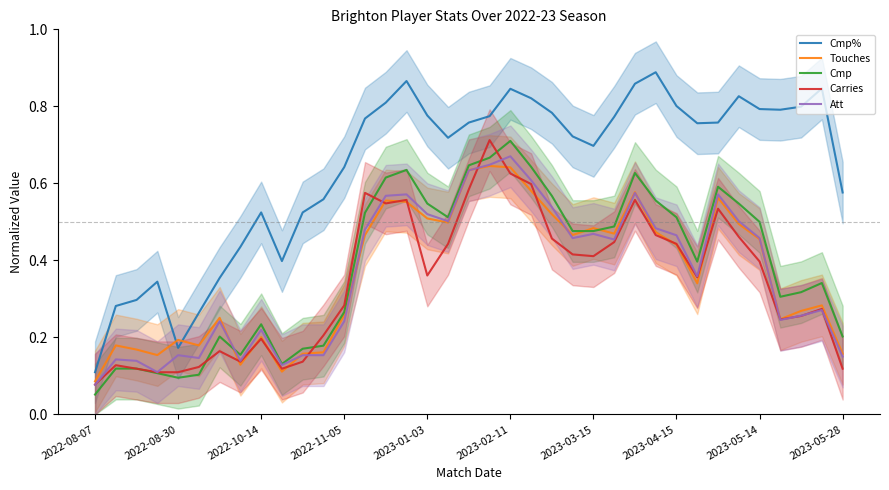

Does the chart display data point markers on the line(s)?

No